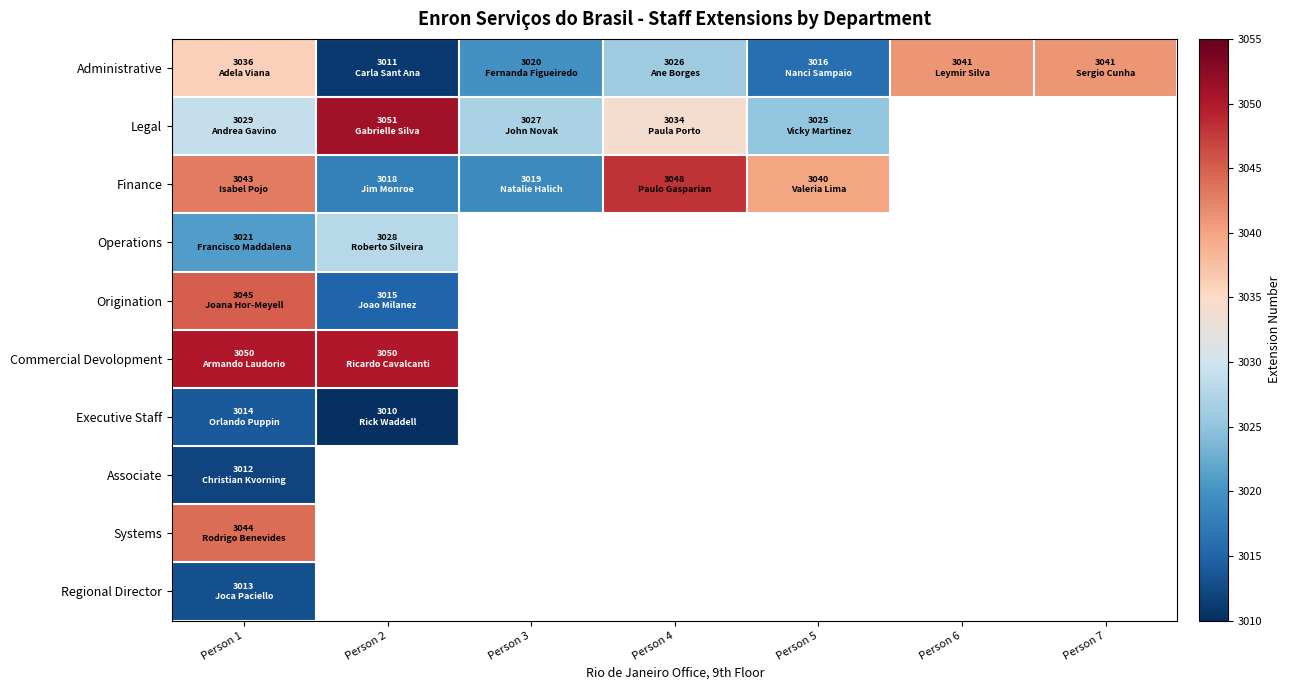

What value does the Finance series have at Person 3?

3019.0